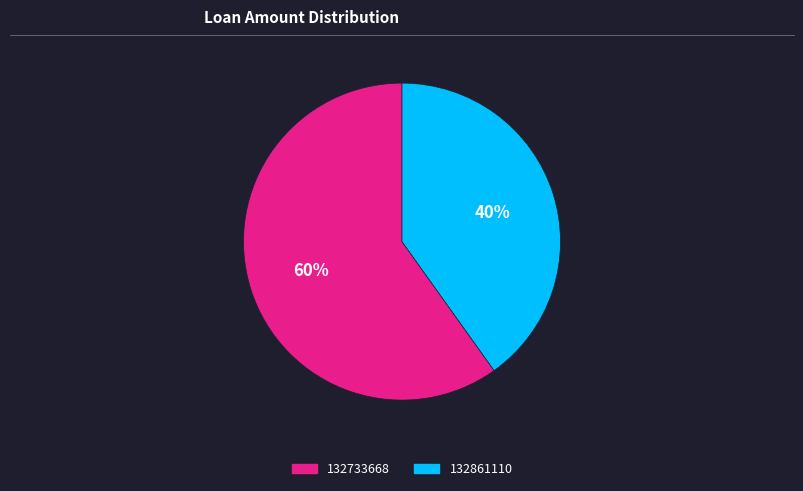

Rank the categories by value from lowest to highest.

132861110, 132733668